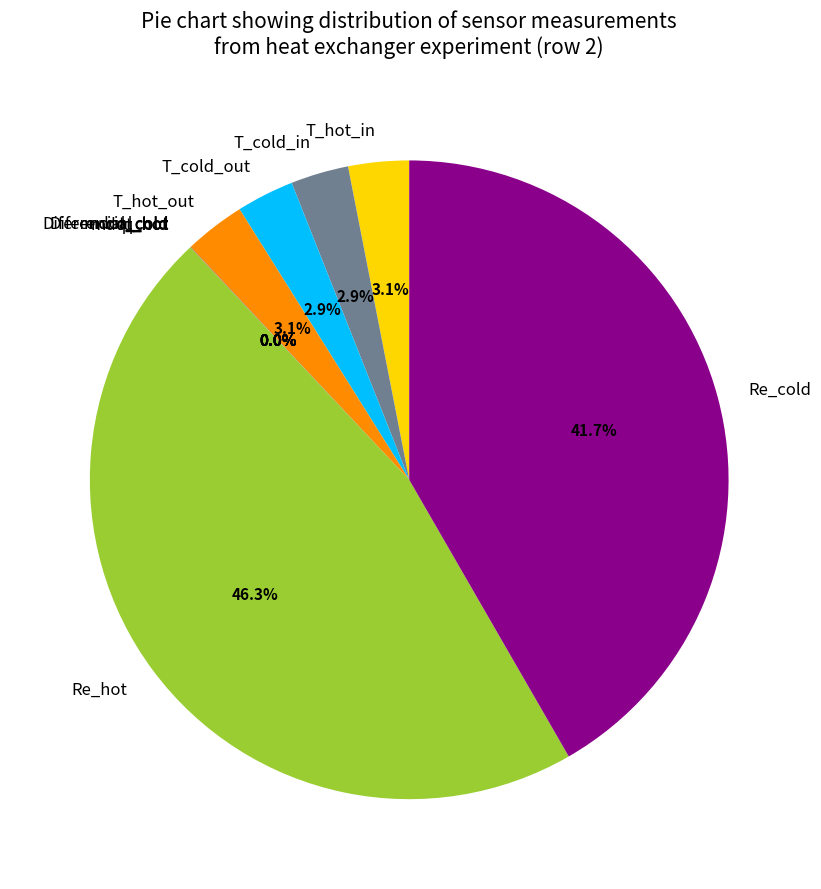

What percentage is NOT represented by Re_cold?

58.3%